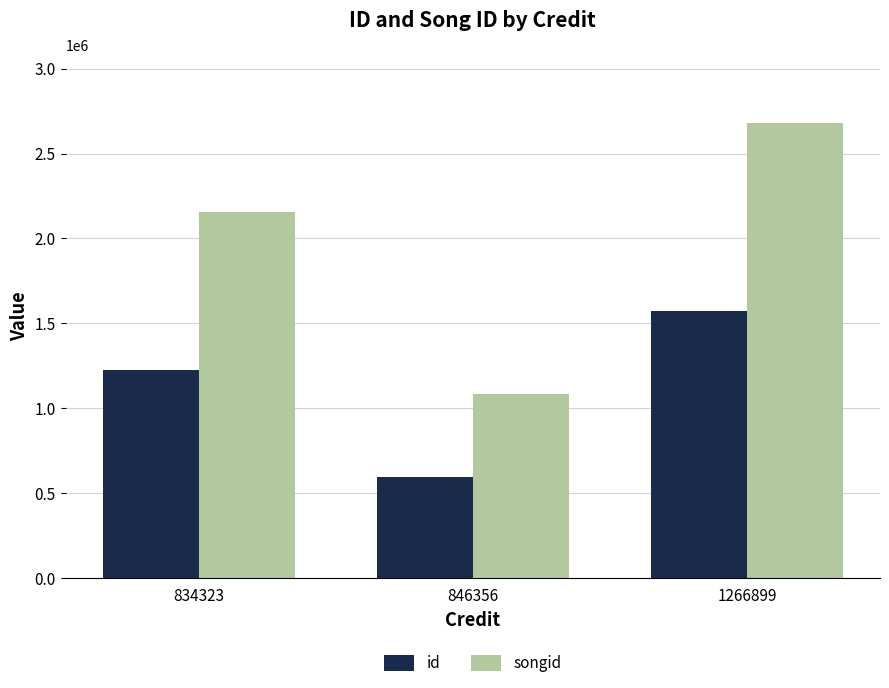

At which label is id closest to 1084024?

834323